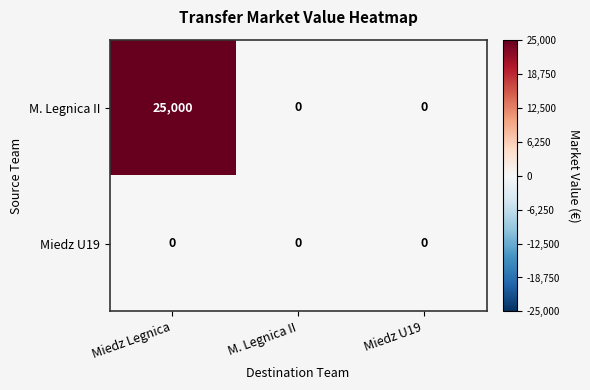

How many positive values does the M. Legnica II series have?

1